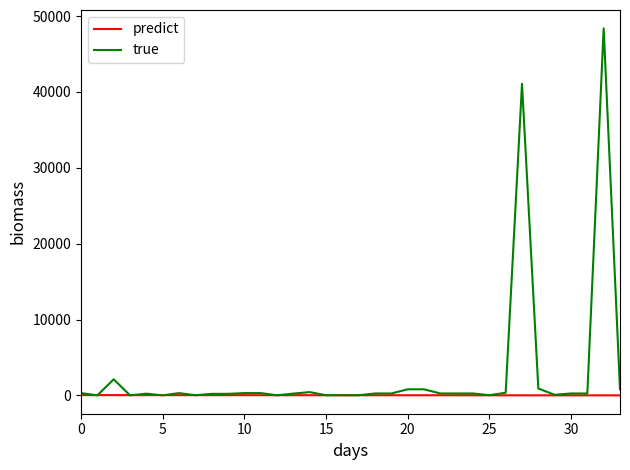

Rank the series by their maximum value, from lowest to highest.

predict, true